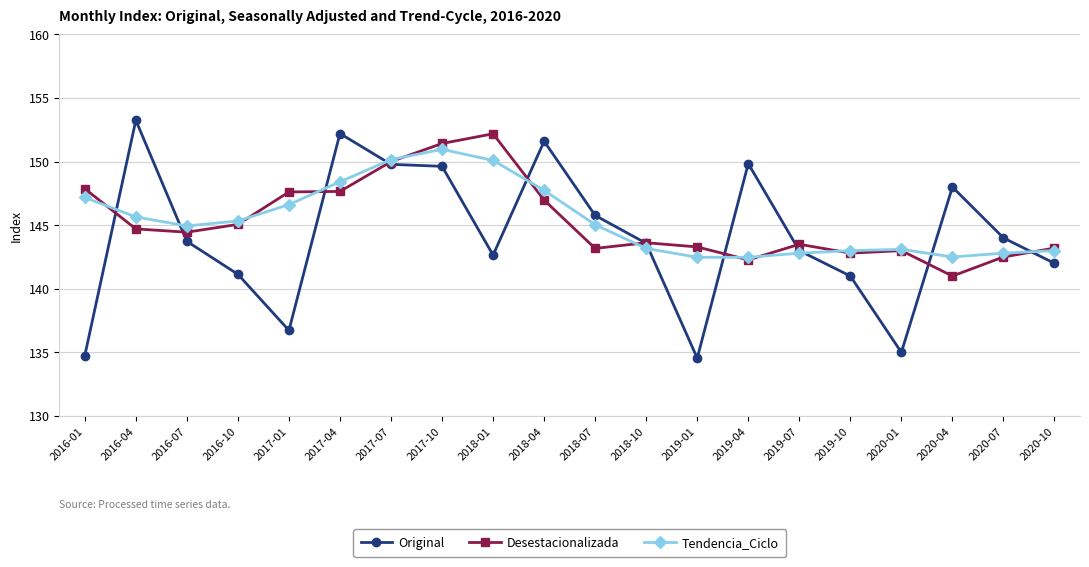

At how many categories does at least one series exceed 147?

10